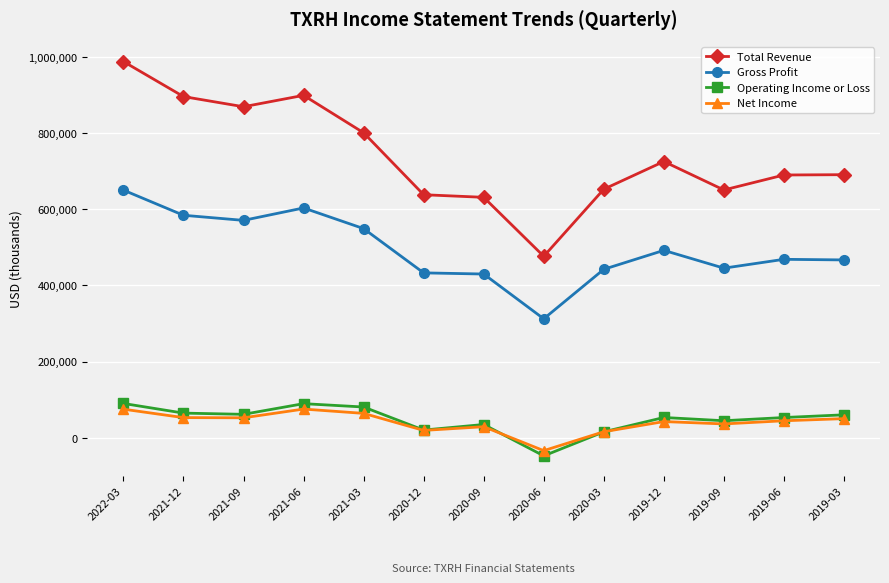

What is the approximate value of Operating Income or Loss at 2020-12, to the nearest 50?

20400